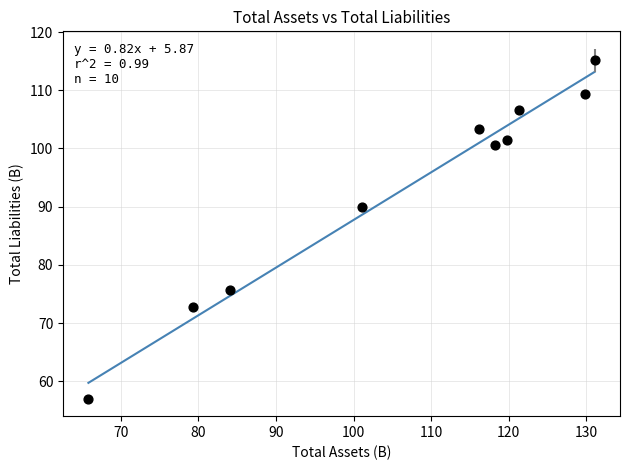

What is the range of Y values (max minus min)?

58.1